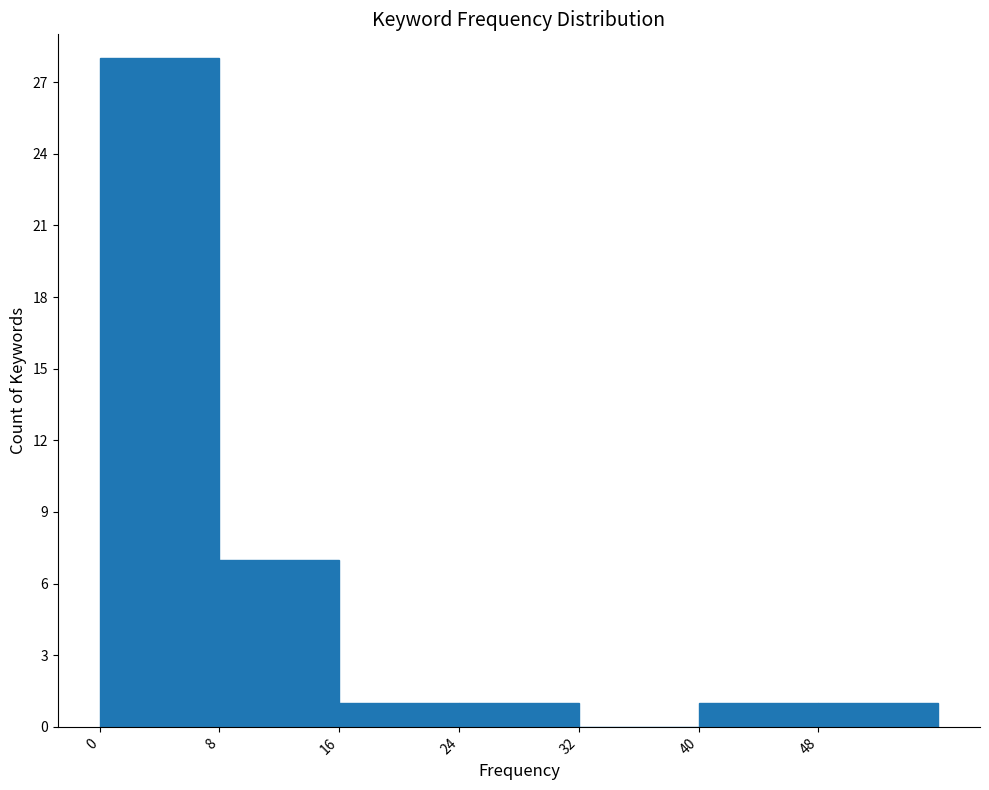

Over which range of the x-axis is the bar tallest?

0 to 8